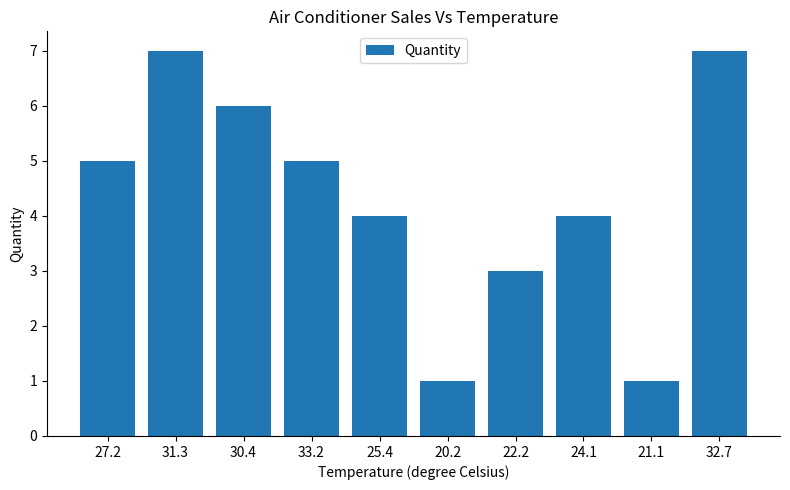

What is the sum of all values?

43